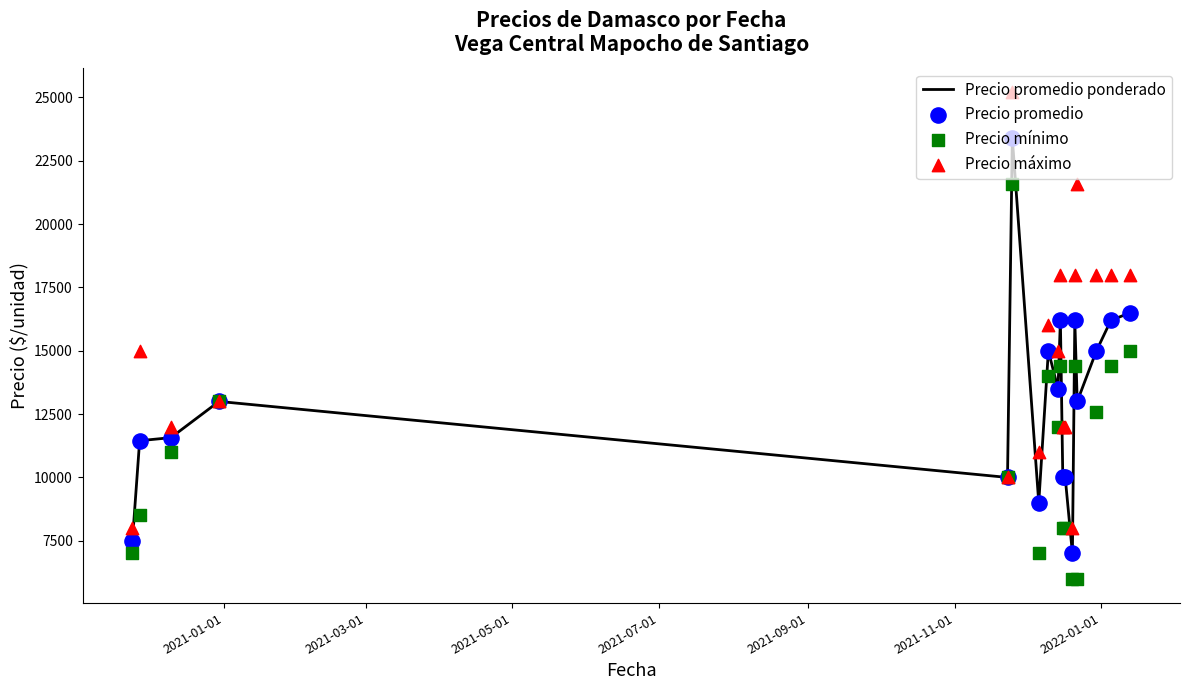

Which series has the widest spread of Y values?

Precio máximo